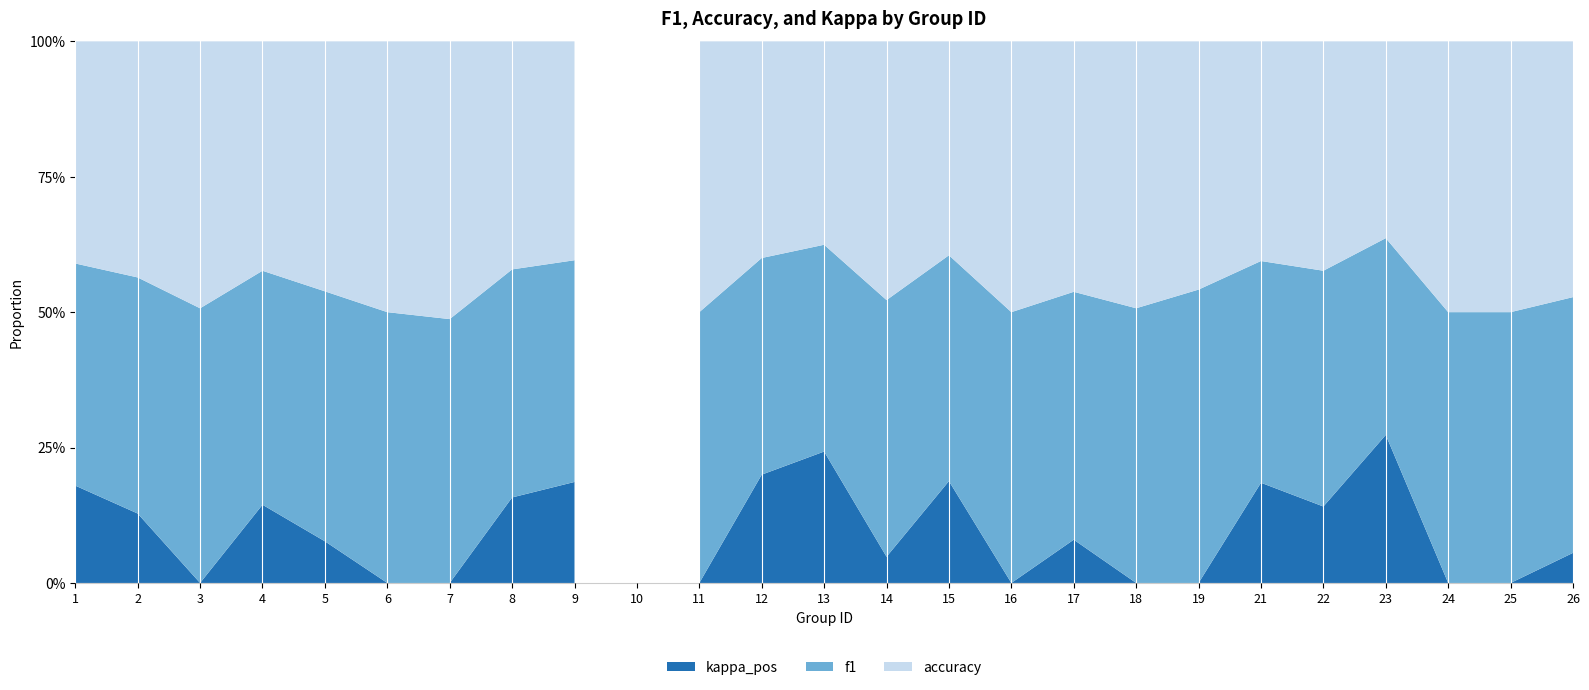

Reading left to right, what are all the values shown in this chart?

f1: 0.6	0.4	0.4	0.6	0.7	0.4	0.3	0.7	0.7	0.0	1.0	0.7	0.7	0.5	0.6	0.5	0.5	0.5	0.7	0.6	0.6	0.8	0.3	0.3	0.5
accuracy: 0.6	0.4	0.4	0.6	0.7	0.4	0.3	0.7	0.7	0.0	1.0	0.7	0.7	0.5	0.6	0.5	0.5	0.5	0.6	0.6	0.6	0.8	0.3	0.3	0.5
kappa_pos: 0.3	0.1	0.0	0.2	0.1	0.0	0.0	0.2	0.3	0.0	0.0	0.3	0.5	0.1	0.3	0.0	0.1	0.0	0.0	0.3	0.2	0.6	0.0	0.0	0.1